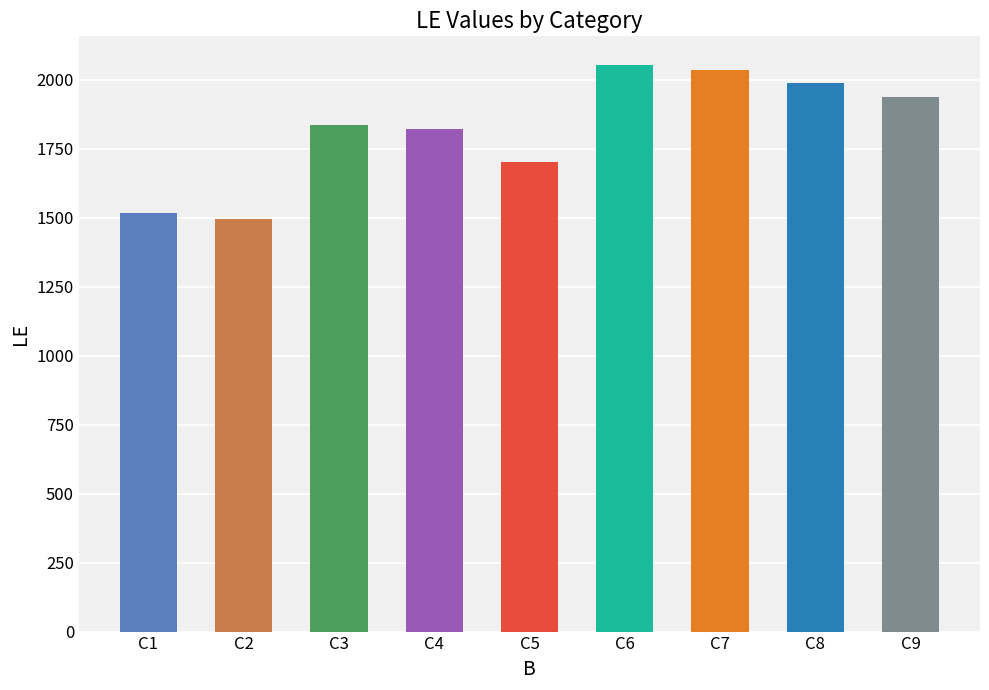

Reading left to right, what are all the values shown in this chart?

C1=1517	C2=1495	C3=1836	C4=1822	C5=1703	C6=2055	C7=2037	C8=1988	C9=1937